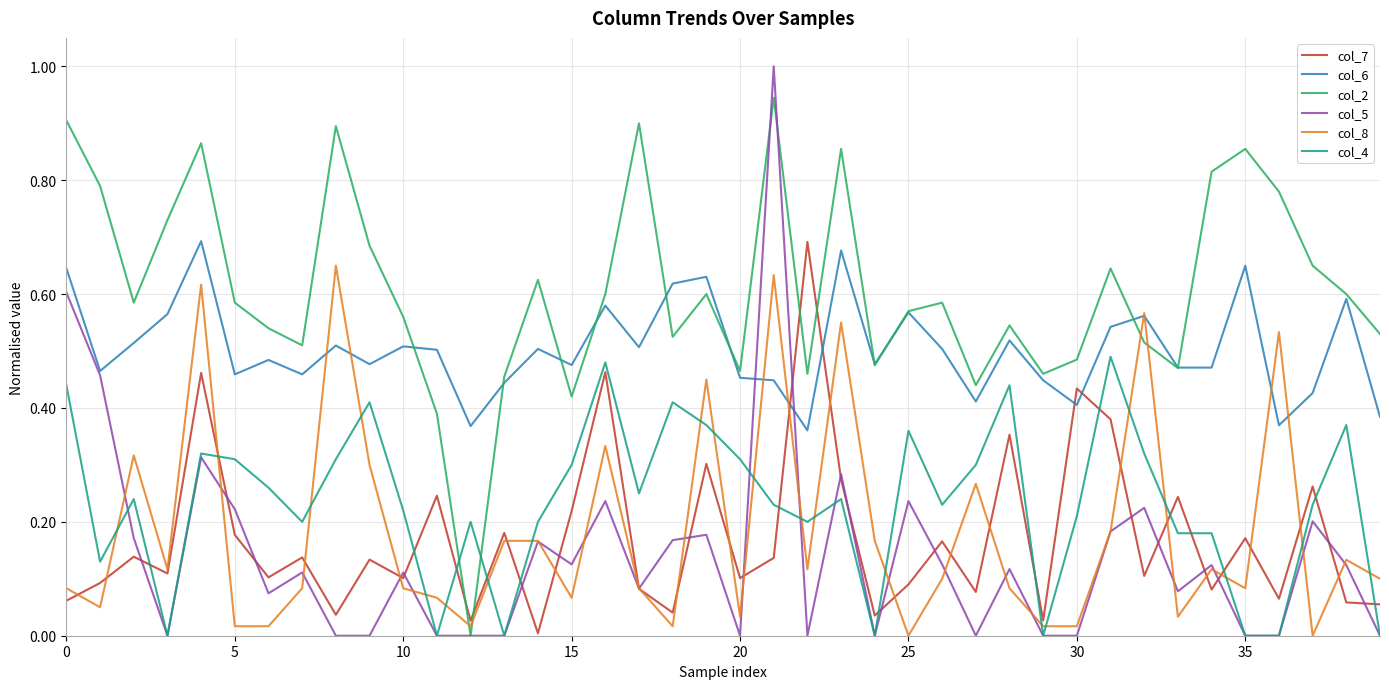

What is the greatest value displayed?

1.0